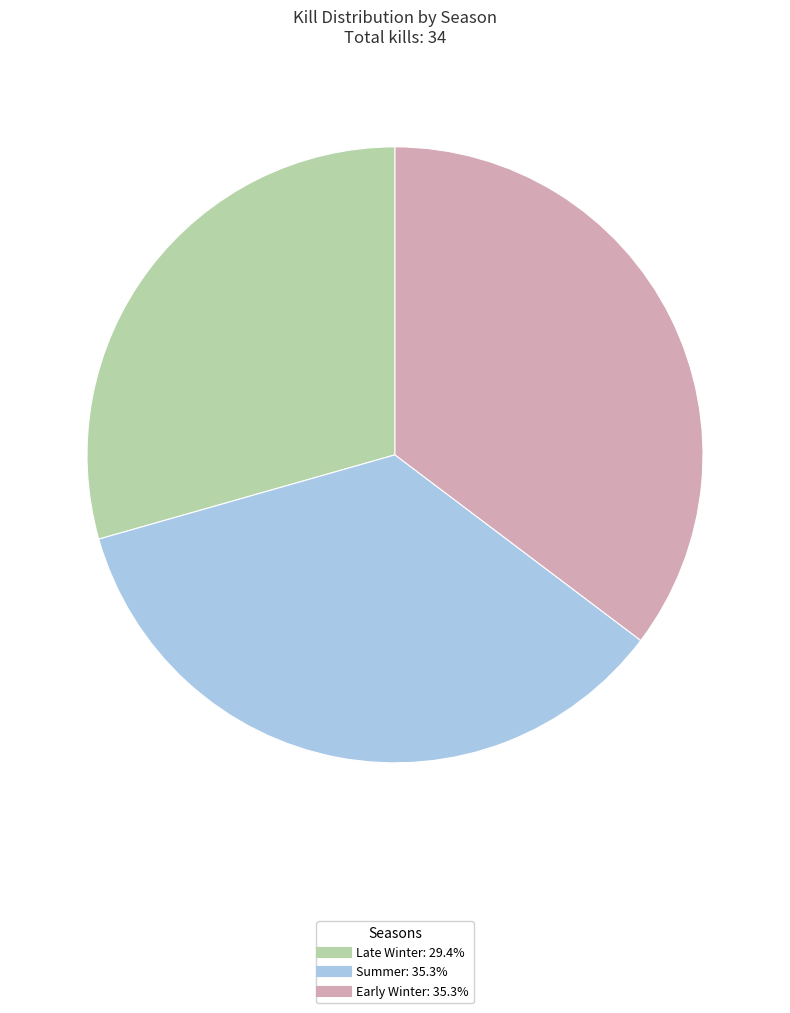

Does Early Winter represent more than half of the total?

No